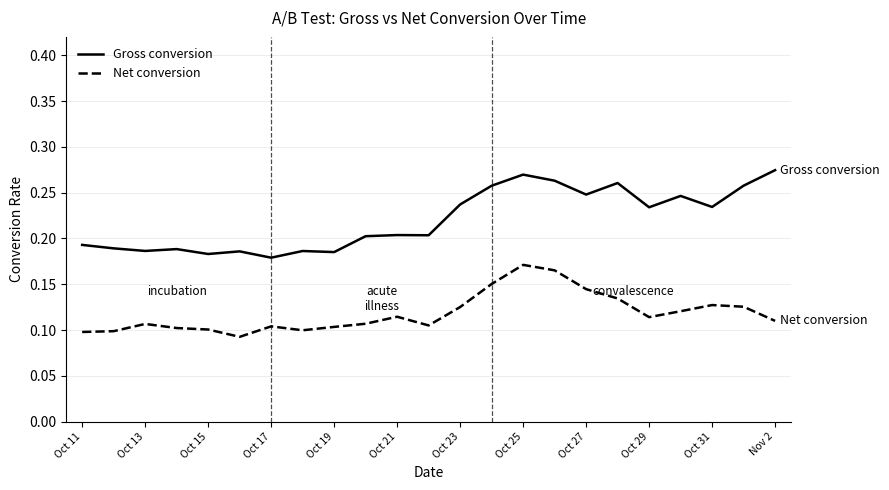

Does the chart display data point markers on the line(s)?

No